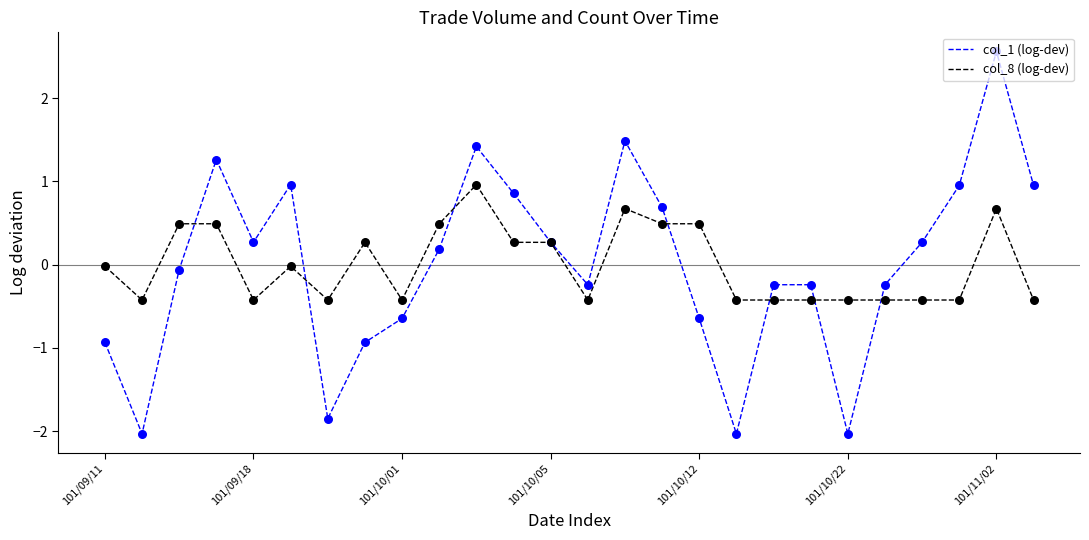

Which series has the largest range (max minus min)?

col_1 (log-dev)